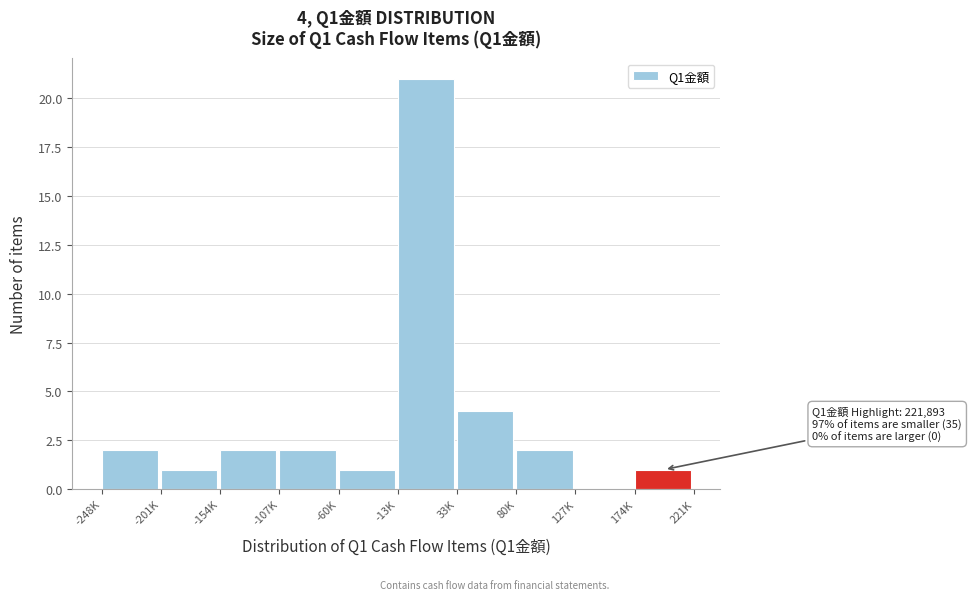

Reading right to left, extract all data points from this chart.

174K=1	127K=0	80K=2	33K=4	-13K=21	-60K=1	-107K=2	-154K=2	-201K=1	-248K=2